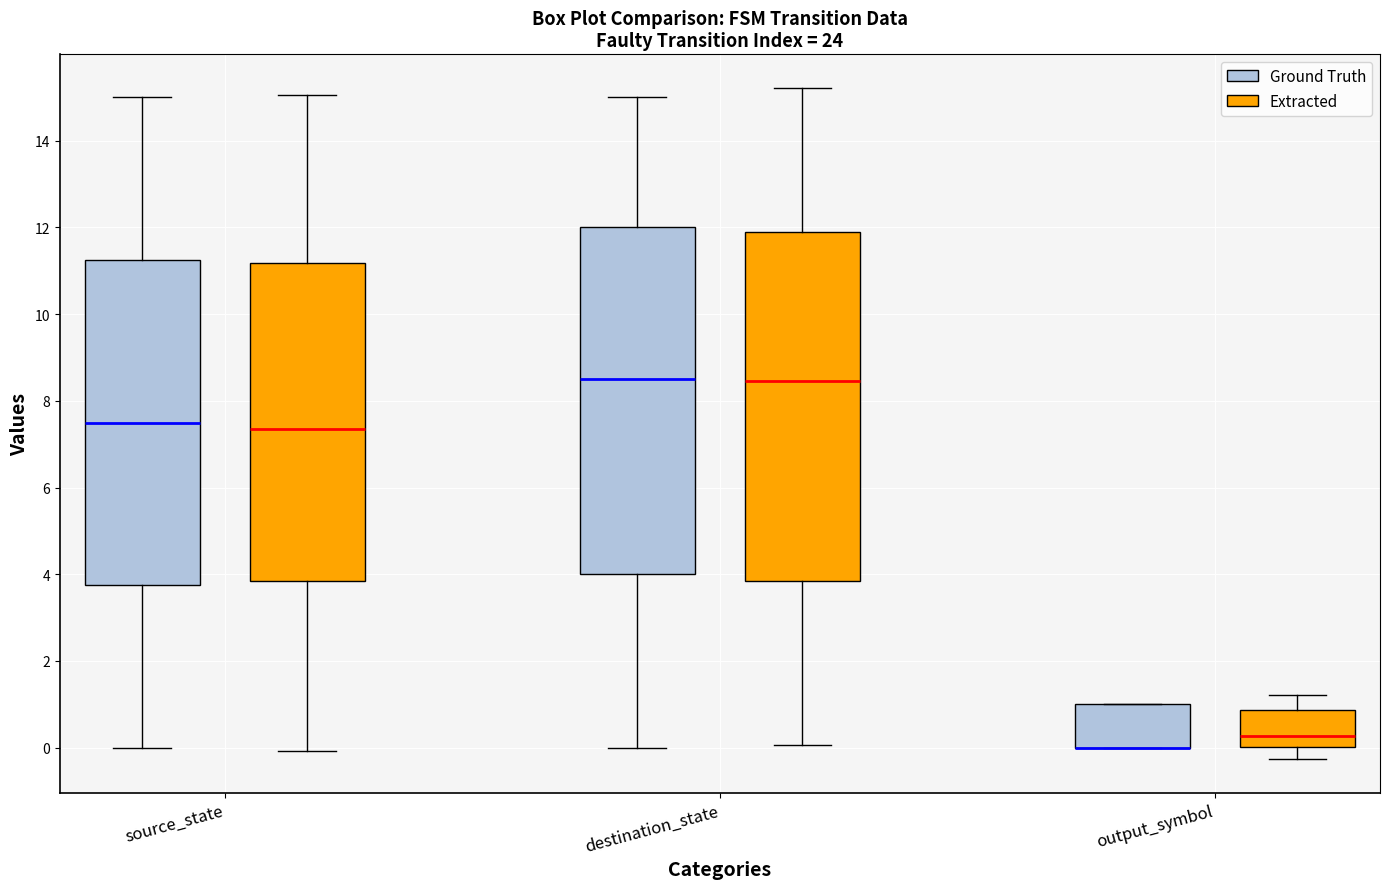

Reading left to right, transcribe this box plot: for each box, give where its median line is, the range the box spans, and where its two whiskers end, as read against the y-axis. The values are not printed on the chart, so give them approximately, as read against the axis.

source_state (Ground Truth): median 7.6, box 3.8 to 11.2, whiskers 0.0 to 15.0
source_state (Extracted): median 7.4, box 3.8 to 11.2, whiskers 0.0 to 15.0
destination_state (Ground Truth): median 8.6, box 4.0 to 12.0, whiskers 0.0 to 15.0
destination_state (Extracted): median 8.4, box 3.8 to 12.0, whiskers 0.0 to 15.2
output_symbol (Ground Truth): median 0.0 (drawn on the box's lower edge), box 0.0 to 1.0, whiskers 0.0 to 1.0
output_symbol (Extracted): median 0.2, box 0.0 to 0.8, whiskers -0.2 to 1.2